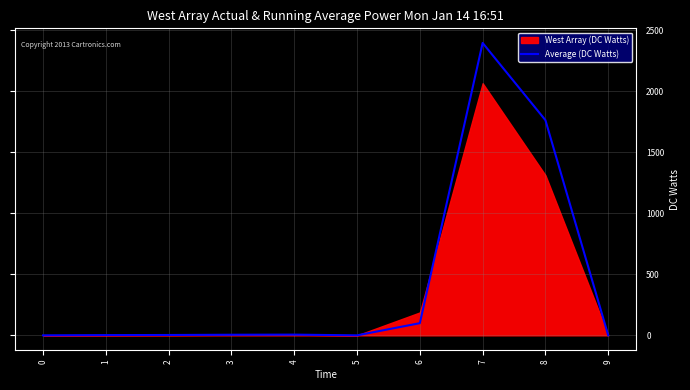

Reading left to right, what are all the values shown in this chart?

0	2	3	5	6	0	100	2397	1764	0